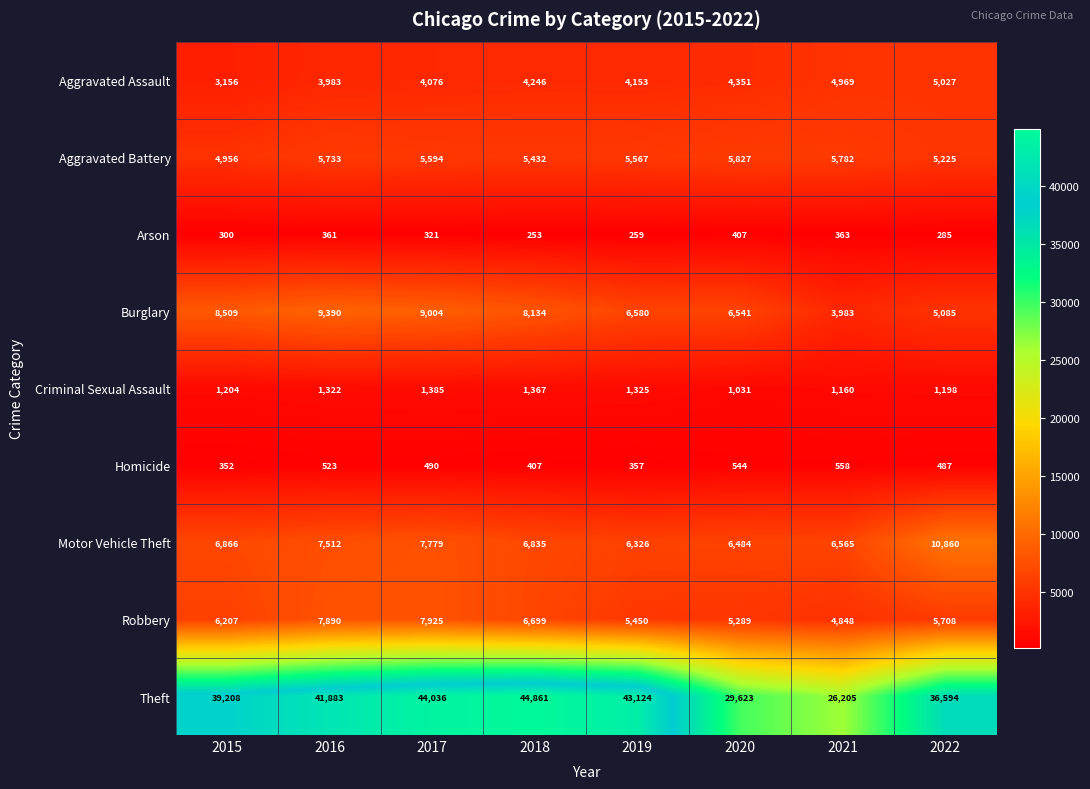

What is the difference between the second highest and second lowest values in the Burglary series?

3919